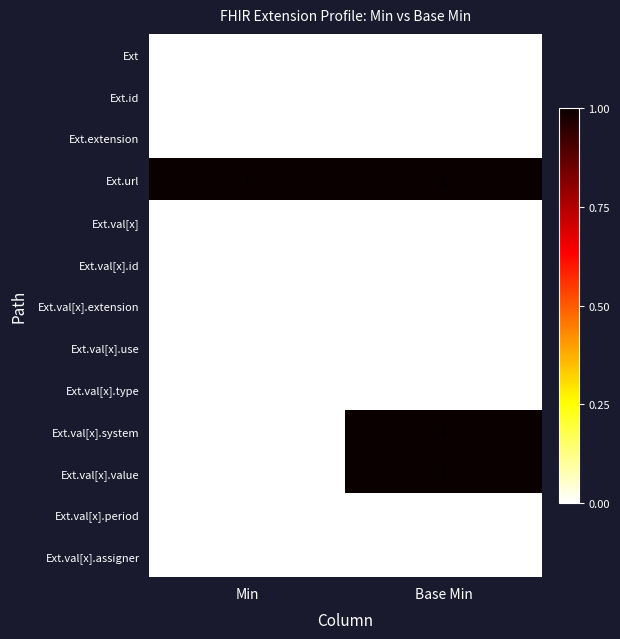

At which category is the sum across all series the highest?

Base Min